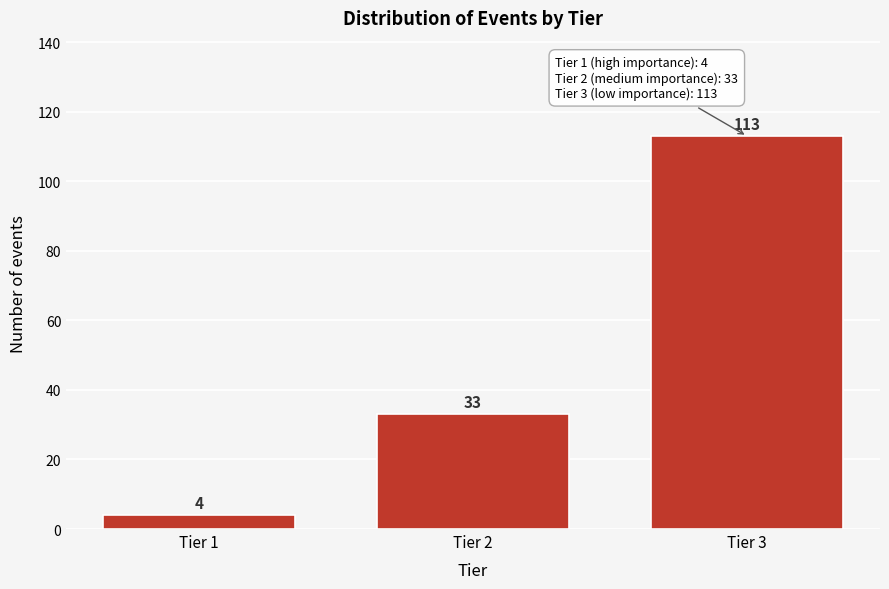

Reading left to right, what are all the values shown in this chart?

4	33	113